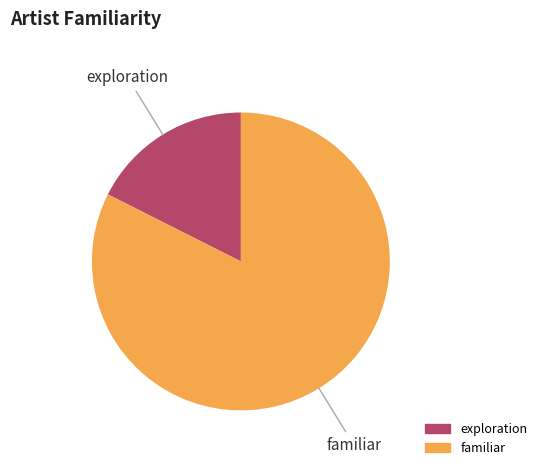

Does any single category account for the majority?

Yes